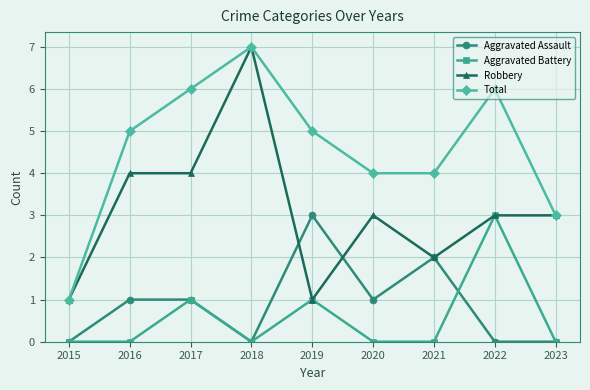

Reading left to right, what are all the values shown in this chart?

Aggravated Assault: 2015=0	2016=1	2017=1	2018=0	2019=3	2020=1	2021=2	2022=0	2023=0
Aggravated Battery: 2015=0	2016=0	2017=1	2018=0	2019=1	2020=0	2021=0	2022=3	2023=0
Robbery: 2015=1	2016=4	2017=4	2018=7	2019=1	2020=3	2021=2	2022=3	2023=3
Total: 2015=1	2016=5	2017=6	2018=7	2019=5	2020=4	2021=4	2022=6	2023=3